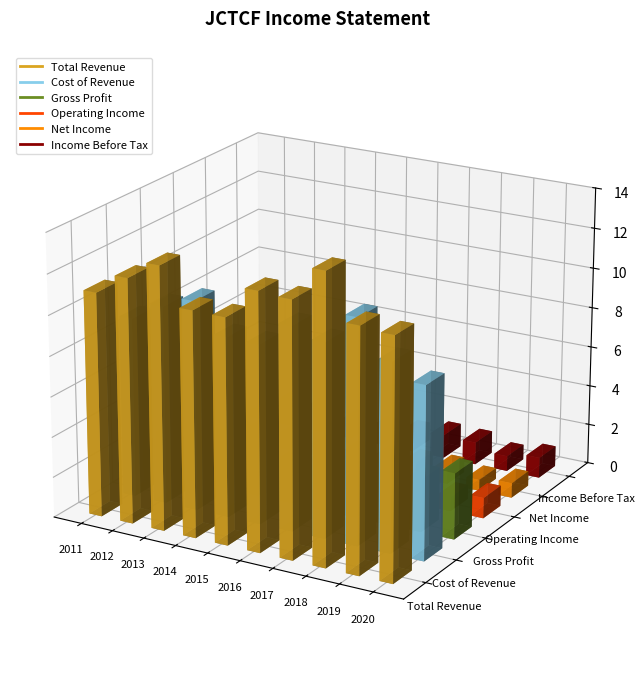

Which series has the largest total across all categories?

Total Revenue